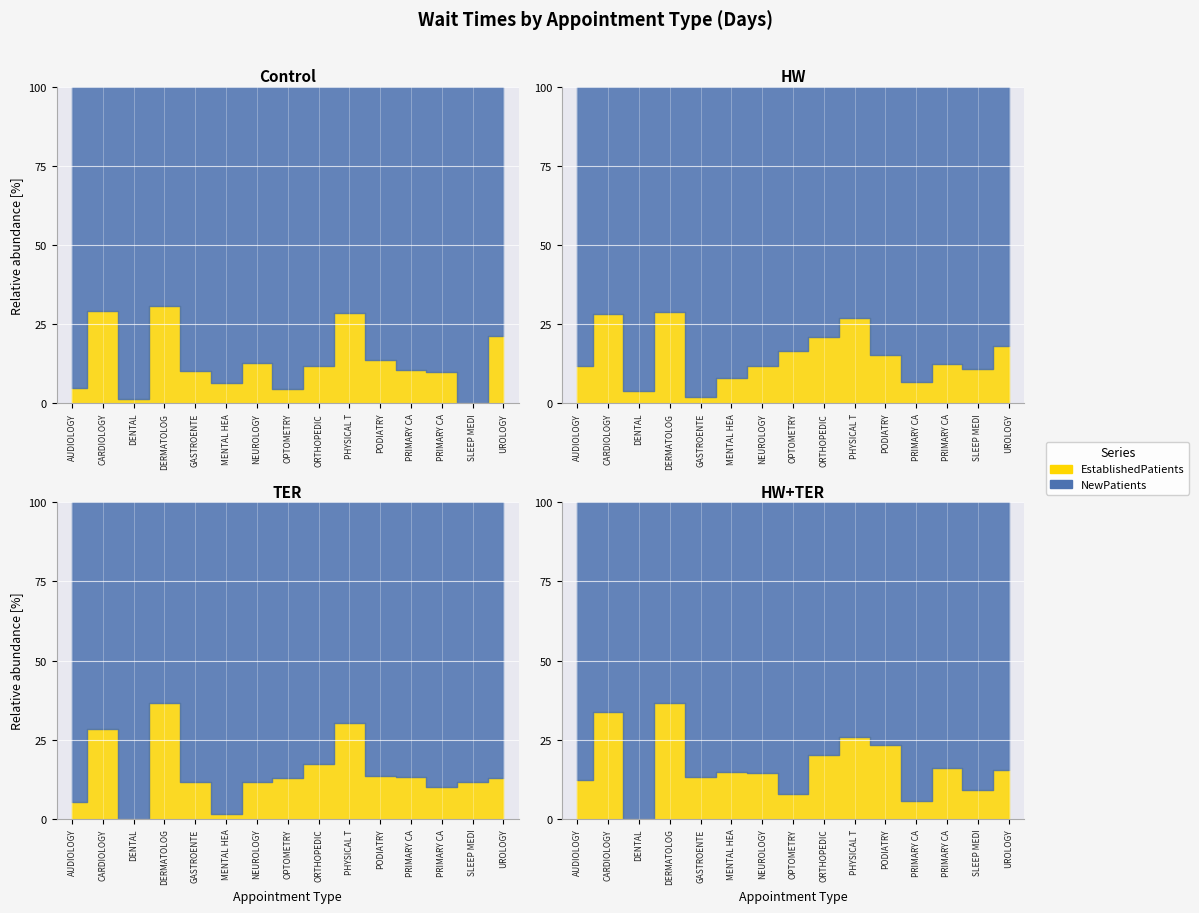

What position from the right is AUDIOLOGY?

15